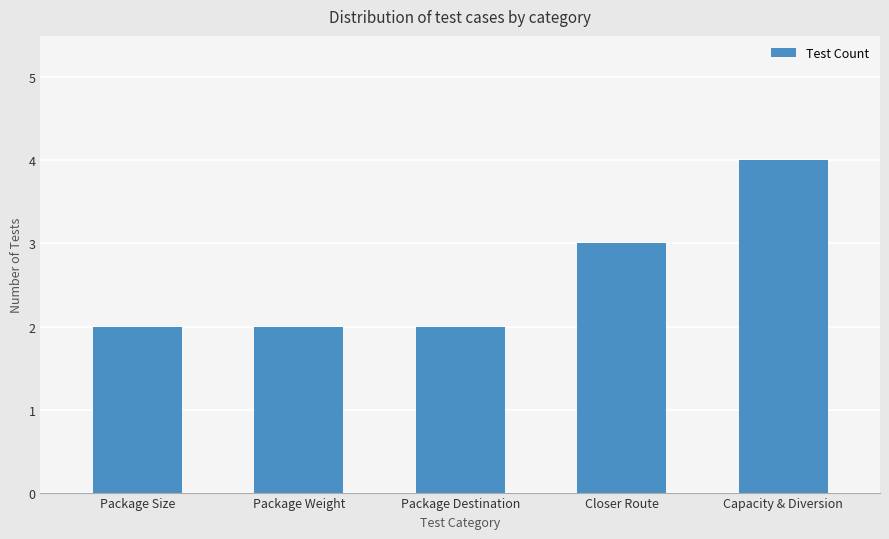

Reading left to right, list all the values displayed in this chart.

Package Size=2	Package Weight=2	Package Destination=2	Closer Route=3	Capacity & Diversion=4